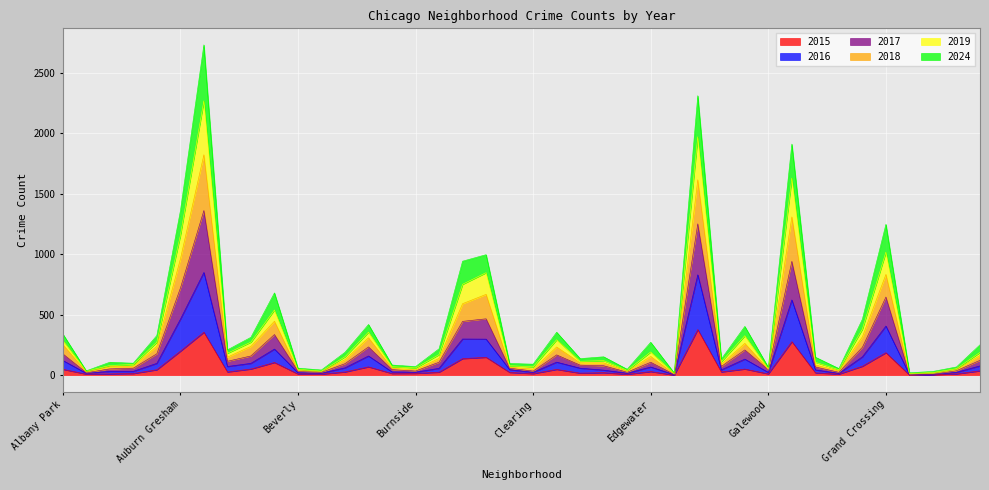

True or false: 2019 and 2024 cross at least once.

False